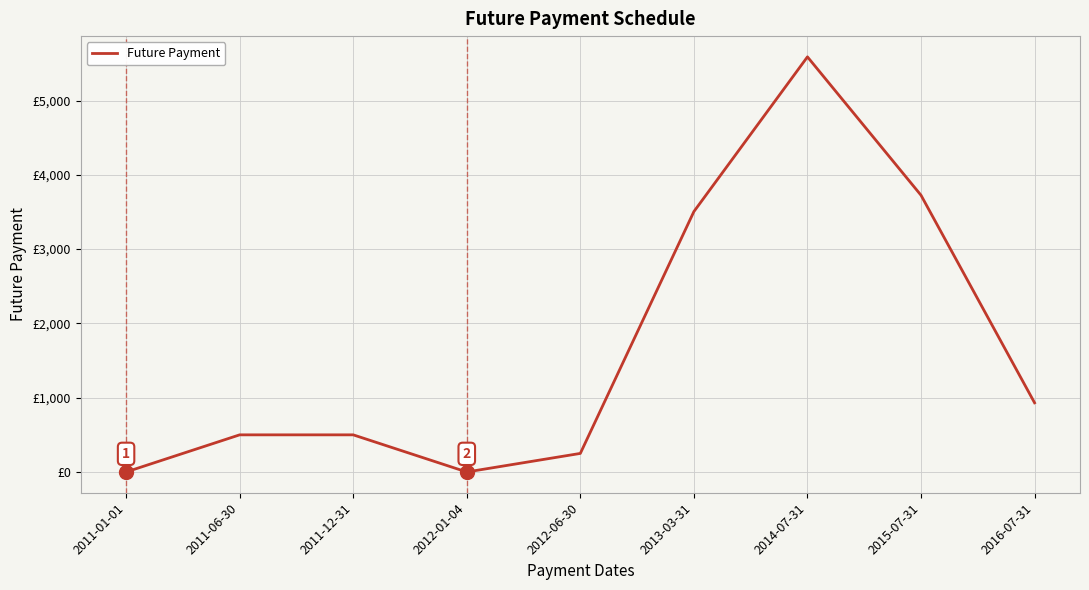

Is this an area chart (filled region under the line)?

No